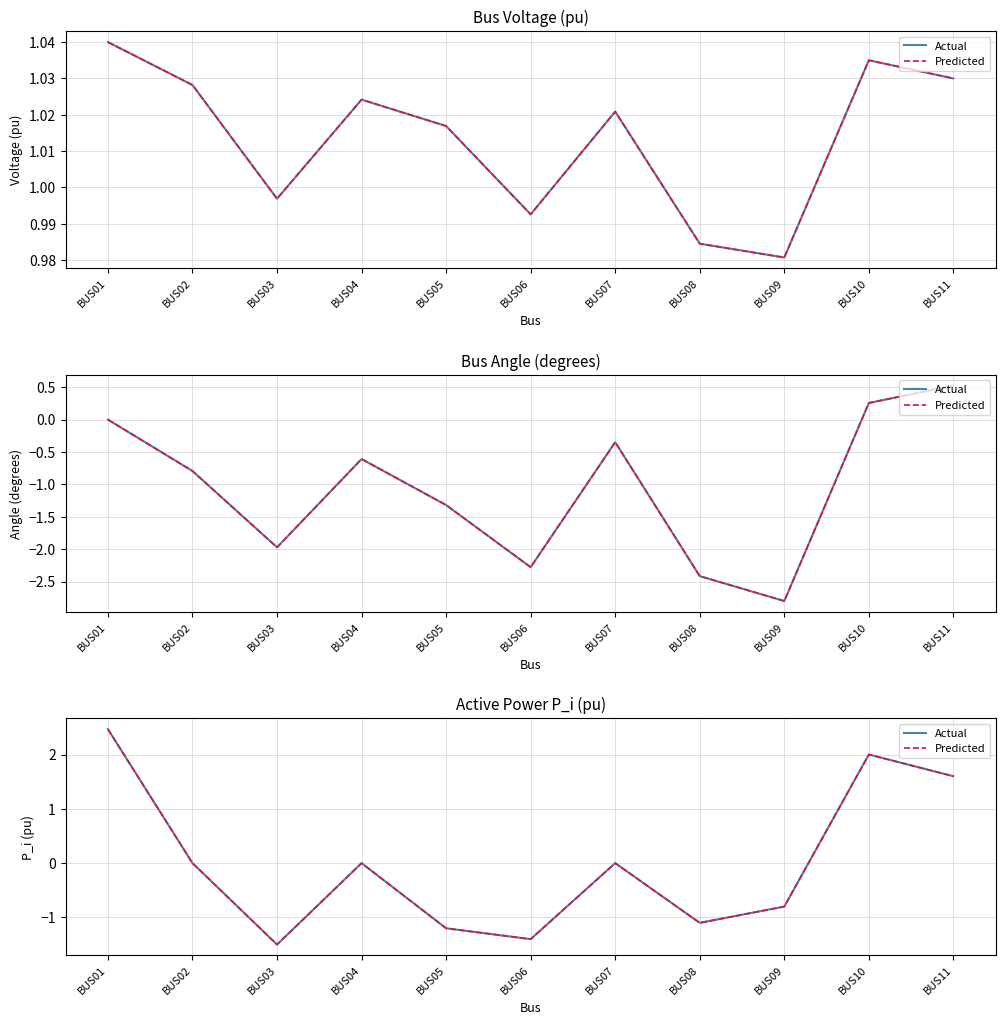

At which category does Predicted reach its first local valley?

BUS03